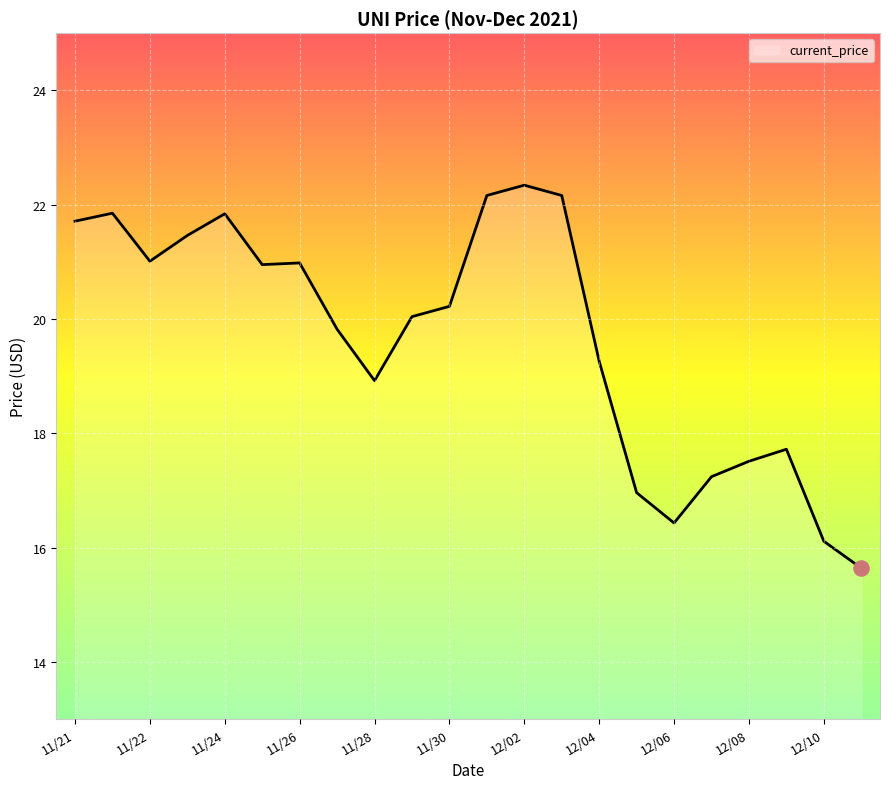

What is the difference between the maximum and minimum values?

6.7